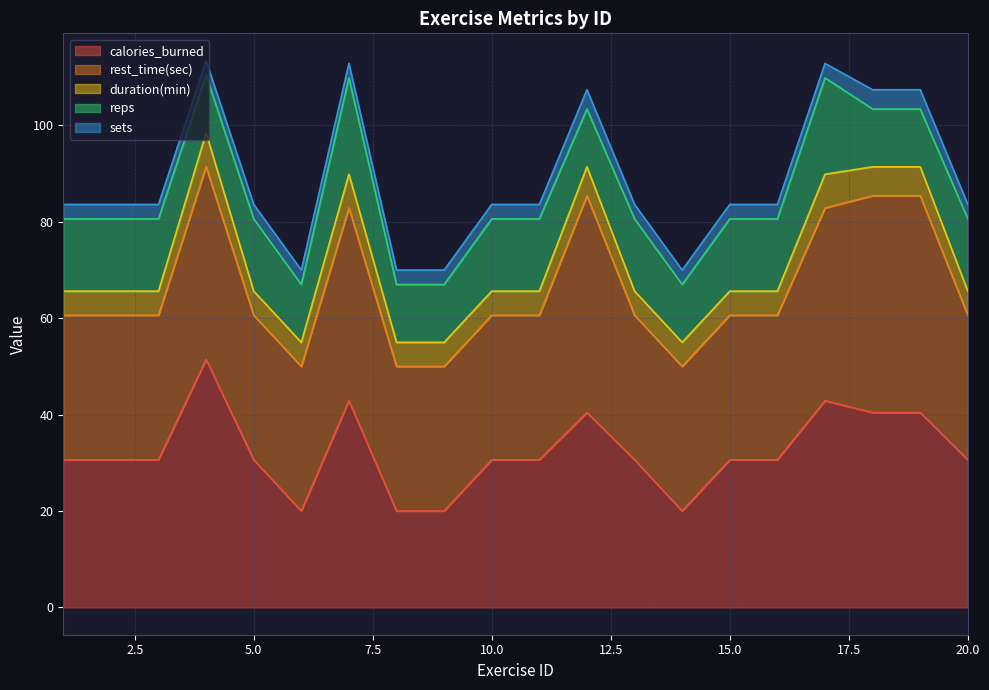

At which category is the sum across all series the highest?

4